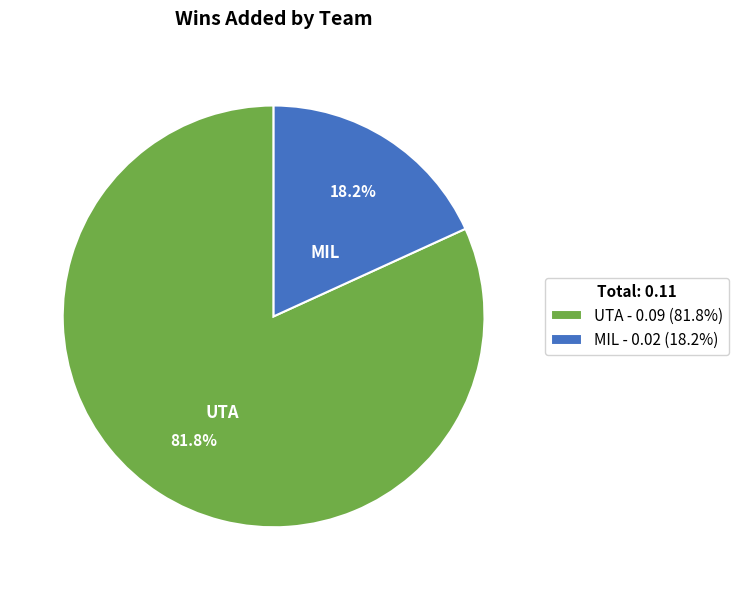

Count the number of slices in the pie.

2